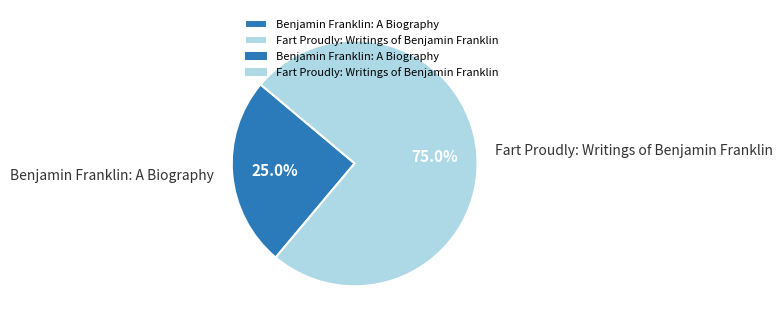

Combined, do Benjamin Franklin: A Biography and Fart Proudly: Writings of Benjamin Franklin account for over 50%?

Yes